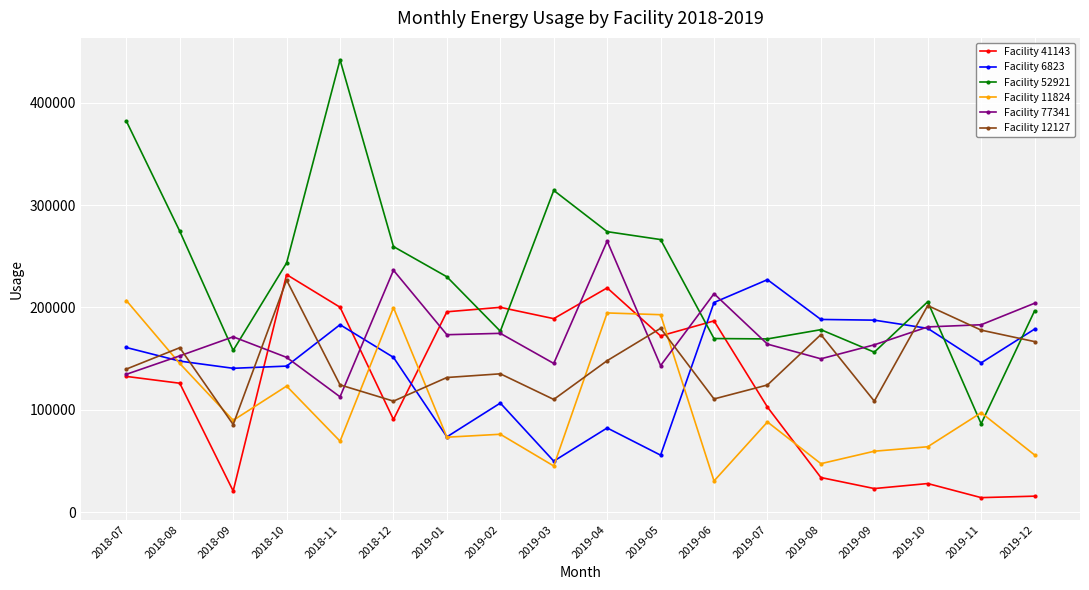

What is the label of the 16th point from the left?

2019-10